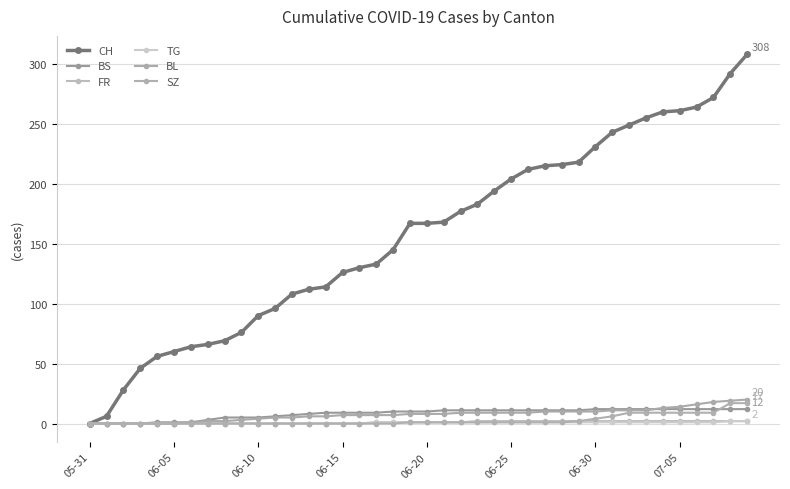

Reading left to right, what are all the values shown in this chart?

CH: 0	6	28	46	56	60	64	66	69	76	90	96	108	112	114	126	130	133	145	167	167	168	177	183	194	204	212	215	216	218	231	243	249	255	260	261	264	272	292	308
BS: 0	0	0	0	1	1	1	3	5	5	5	6	7	8	9	9	9	9	10	10	10	11	11	11	11	11	11	11	11	11	12	12	12	12	12	12	12	12	12	12
FR: 0	0	0	0	0	0	0	0	0	0	0	0	0	0	0	0	0	1	1	1	1	1	1	2	2	2	2	2	2	2	2	2	2	2	2	2	2	2	2	2
TG: 0	0	0	0	0	0	0	0	0	0	0	0	0	0	0	0	0	1	1	1	1	1	1	1	1	1	1	1	1	1	1	1	1	1	1	1	1	1	2	2
BL: 0	0	0	0	0	0	1	2	2	3	4	5	5	6	6	7	7	7	7	8	8	8	9	9	9	9	9	10	10	10	10	11	11	11	13	14	16	18	19	20
SZ: 0	0	0	0	0	0	0	0	0	0	0	0	0	0	0	0	0	0	0	1	1	1	1	1	1	1	1	1	1	2	4	6	9	9	9	9	9	9	17	17